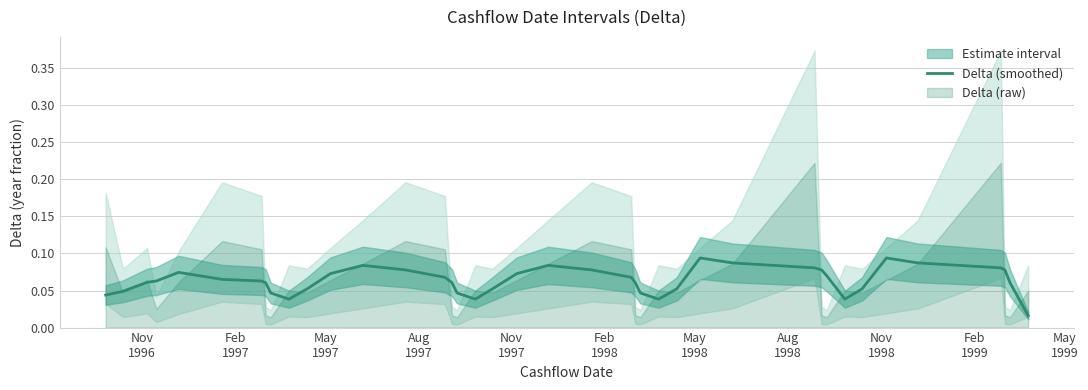

Does the chart have visible grid lines?

Yes